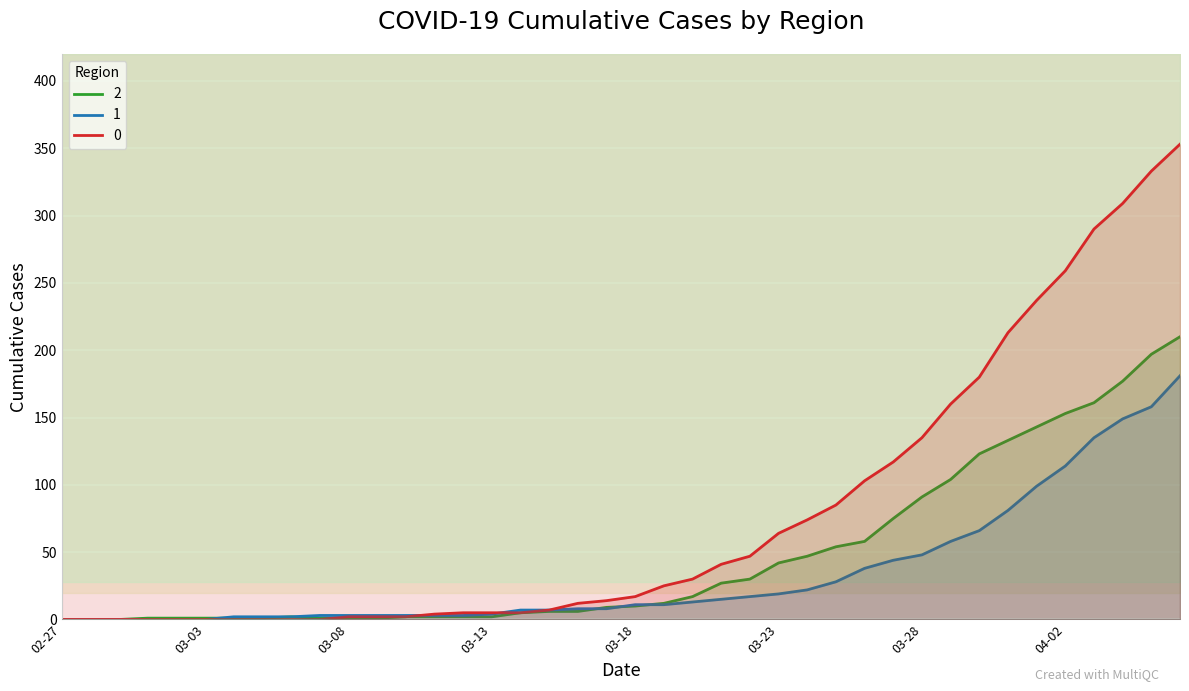

Where is 2 nearest to the value 105?

2020-03-29